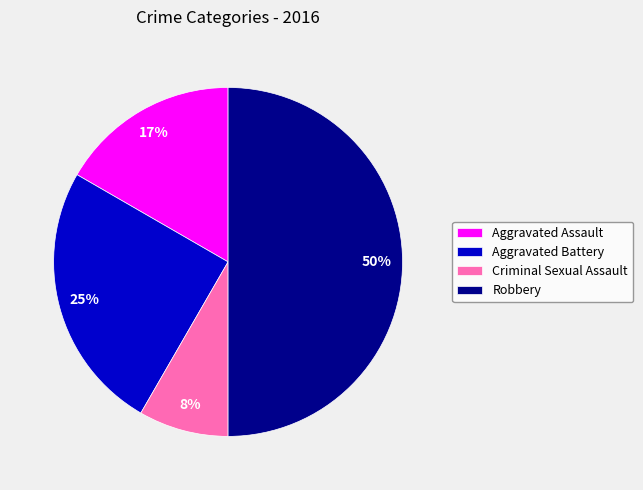

Is Aggravated Assault the majority of the pie?

No